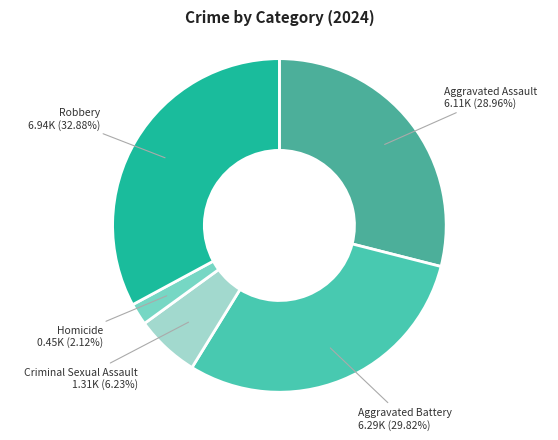

Rank the categories by value from lowest to highest.

Homicide, Criminal Sexual Assault, Aggravated Assault, Aggravated Battery, Robbery